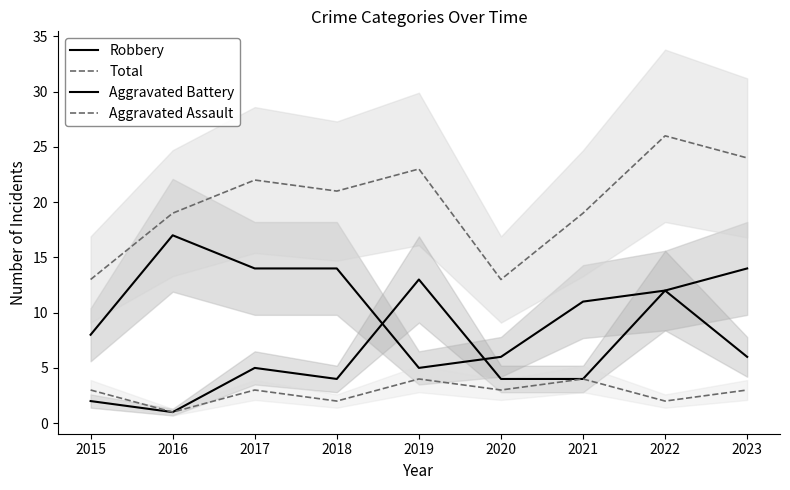

Reading right to left, transcribe all the data shown in this chart.

Robbery: 2023=14	2022=12	2021=11	2020=6	2019=5	2018=14	2017=14	2016=17	2015=8
Total: 2023=24	2022=26	2021=19	2020=13	2019=23	2018=21	2017=22	2016=19	2015=13
Aggravated Battery: 2023=6	2022=12	2021=4	2020=4	2019=13	2018=4	2017=5	2016=1	2015=2
Aggravated Assault: 2023=3	2022=2	2021=4	2020=3	2019=4	2018=2	2017=3	2016=1	2015=3